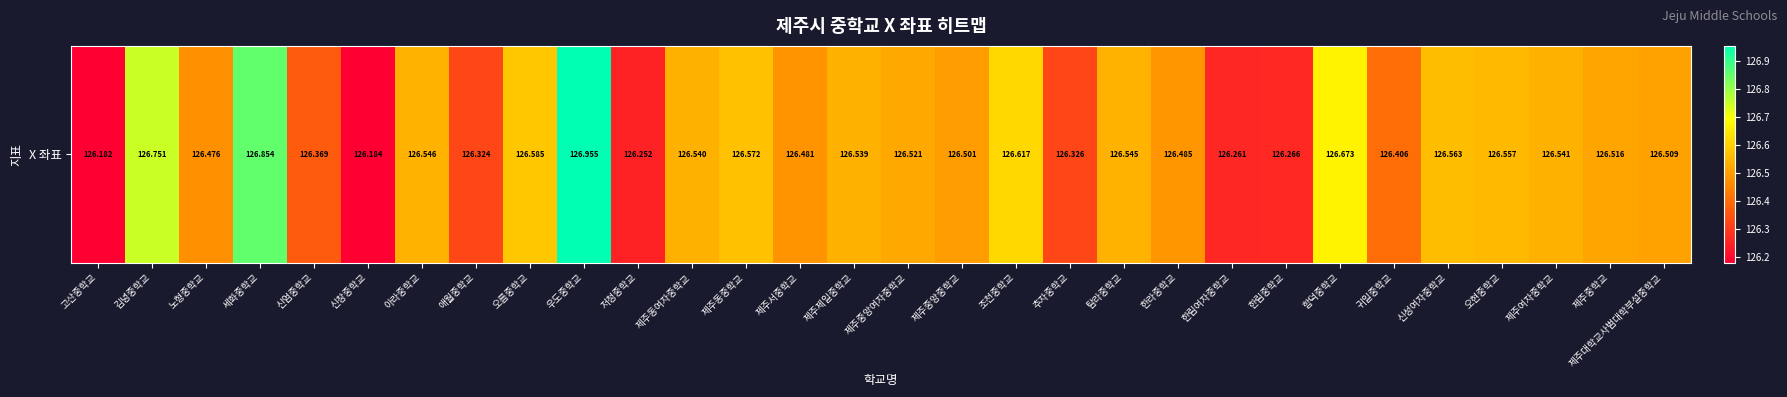

The value at 저청중학교 is 30.3. True or false?

False